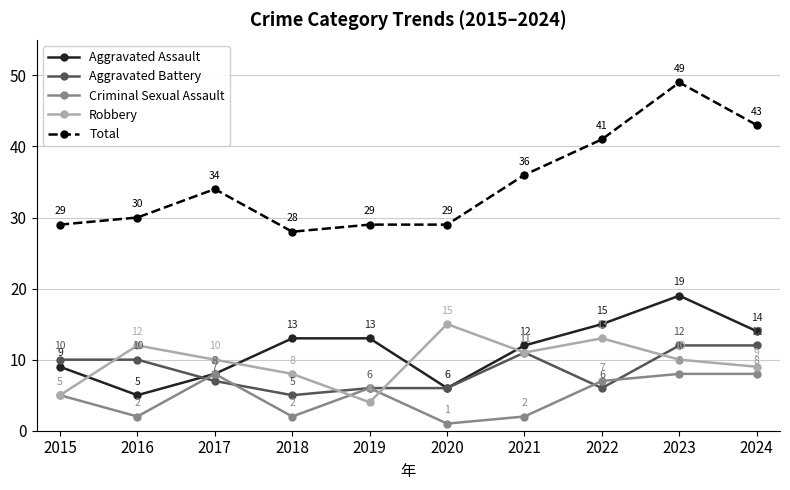

Reading right to left, list all the values displayed in this chart.

Aggravated Assault: 14	19	15	12	6	13	13	8	5	9
Aggravated Battery: 12	12	6	11	6	6	5	7	10	10
Criminal Sexual Assault: 8	8	7	2	1	6	2	8	2	5
Robbery: 9	10	13	11	15	4	8	10	12	5
Total: 43	49	41	36	29	29	28	34	30	29